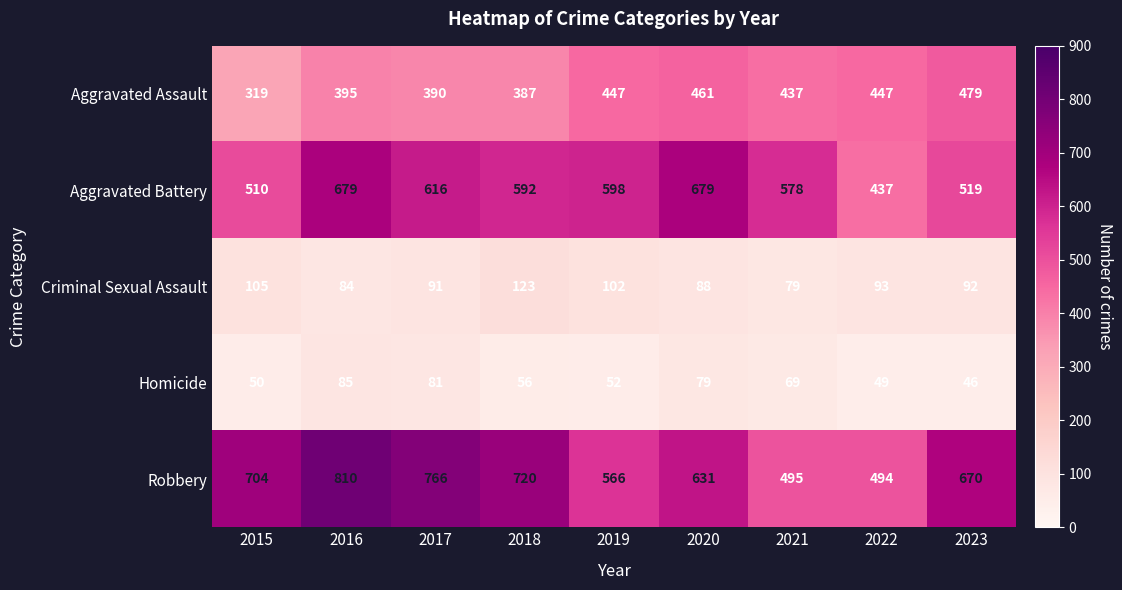

Between 2015 and 2017, which series saw the biggest shift?

Aggravated Battery